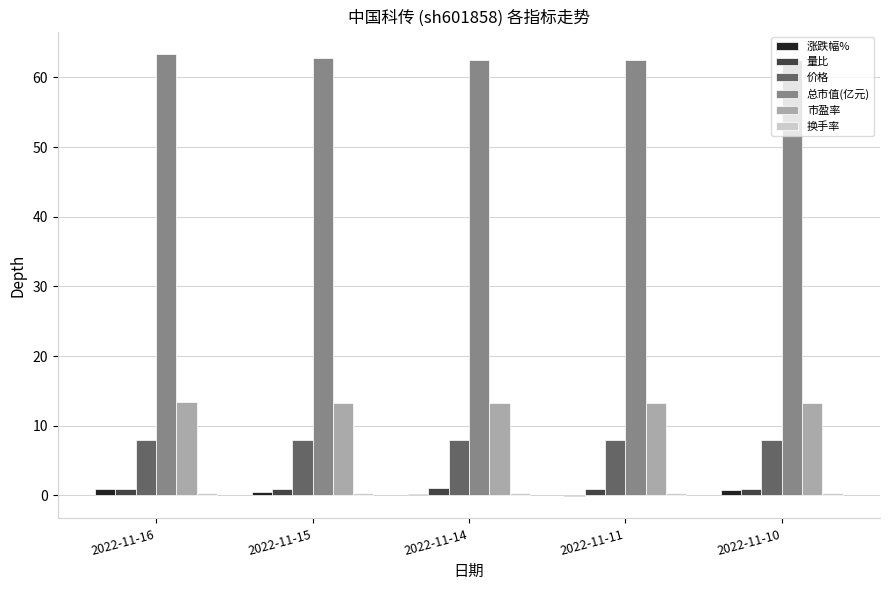

Which series has the largest total across all categories?

总市值(亿元)